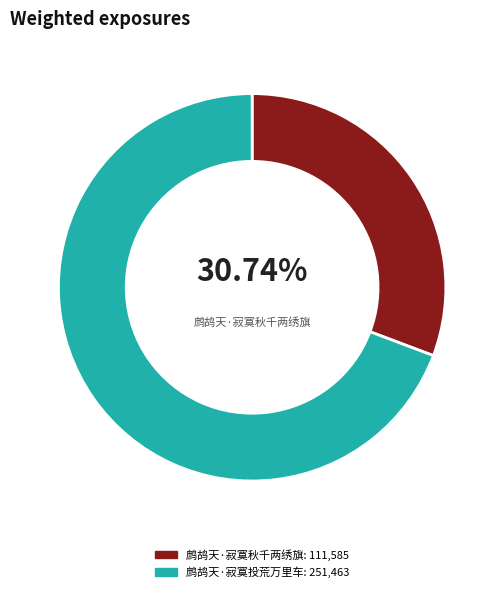

Is there a majority slice in this chart?

Yes